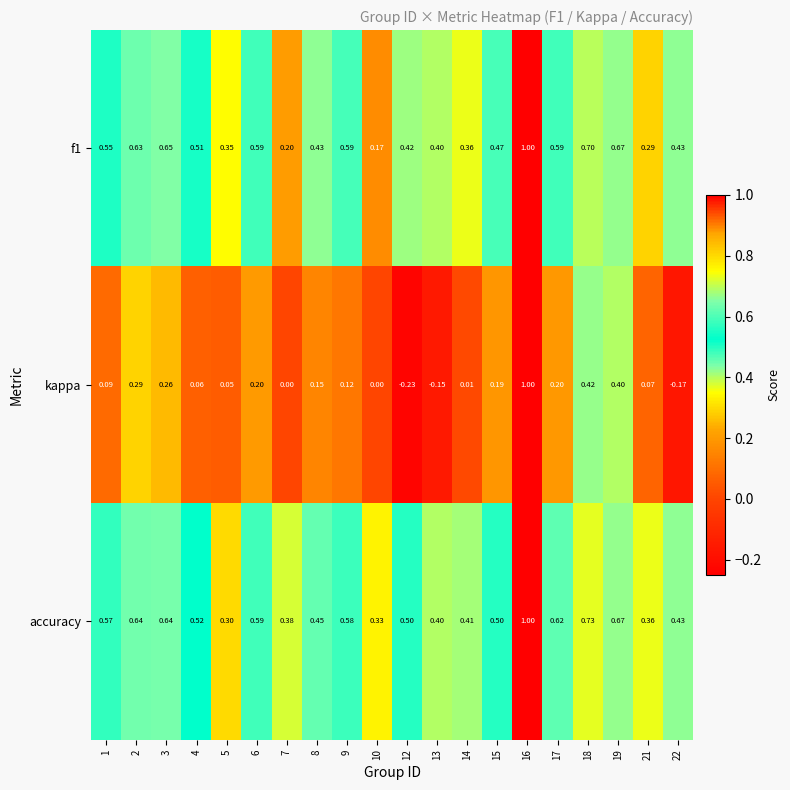

At how many categories does at least one series exceed 0?

20